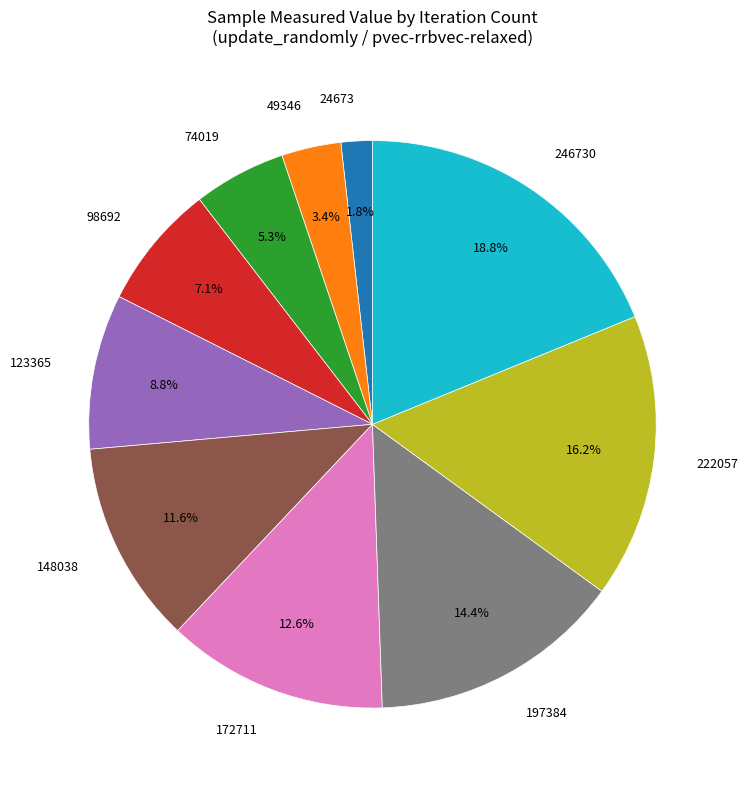

Is there any slice that represents more than half of the pie?

No